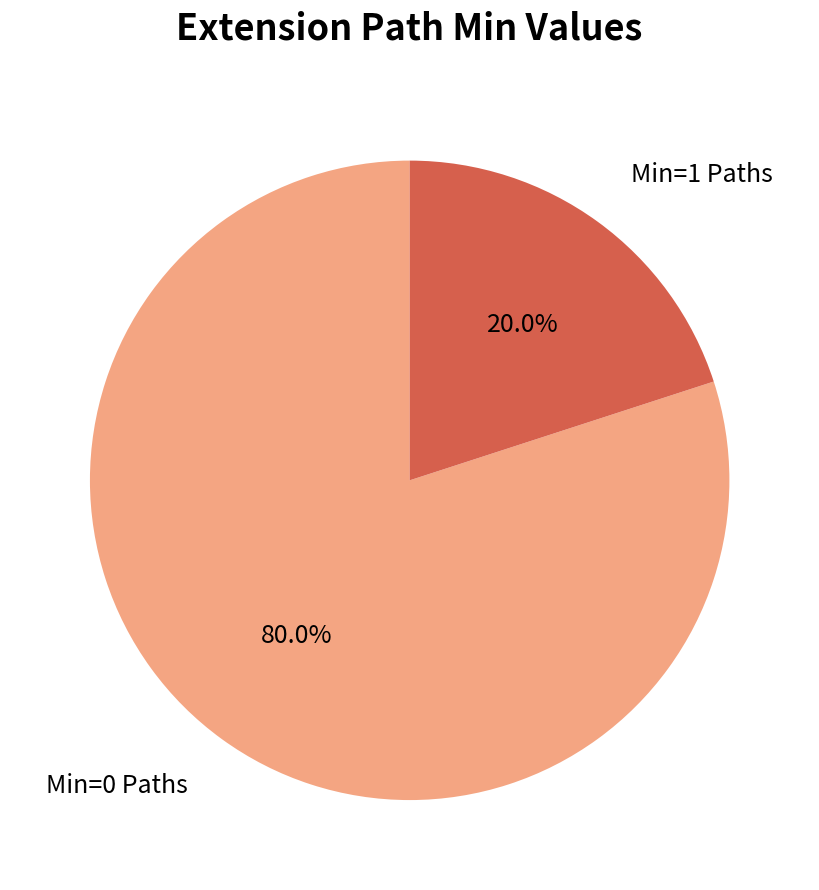

Is there any slice that represents more than half of the pie?

Yes